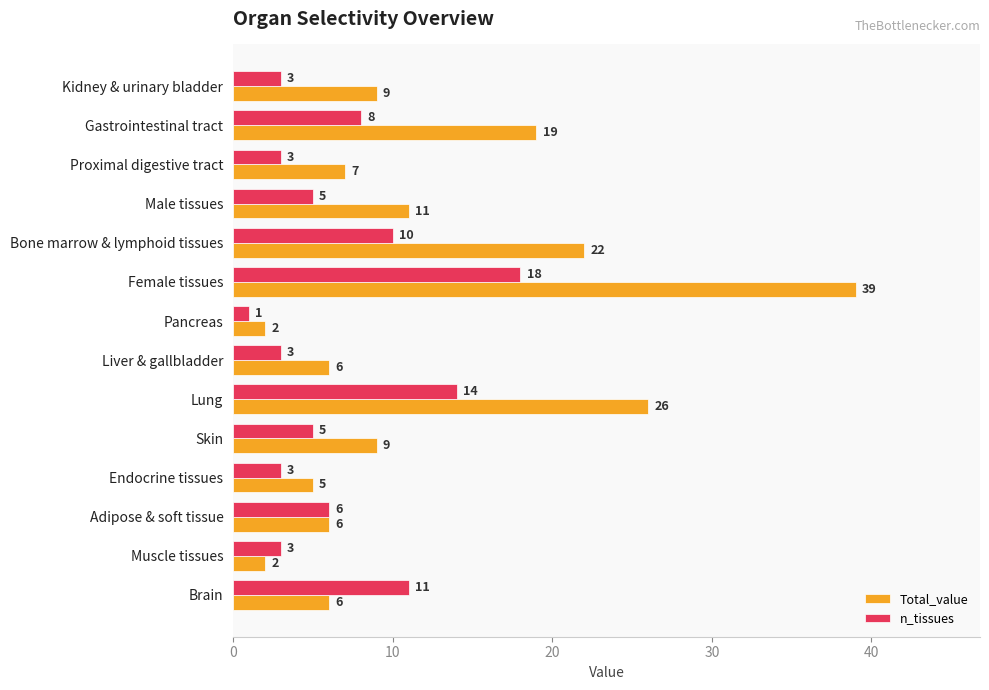

Between Liver & gallbladder and Endocrine tissues, which series saw the biggest shift?

Total_value